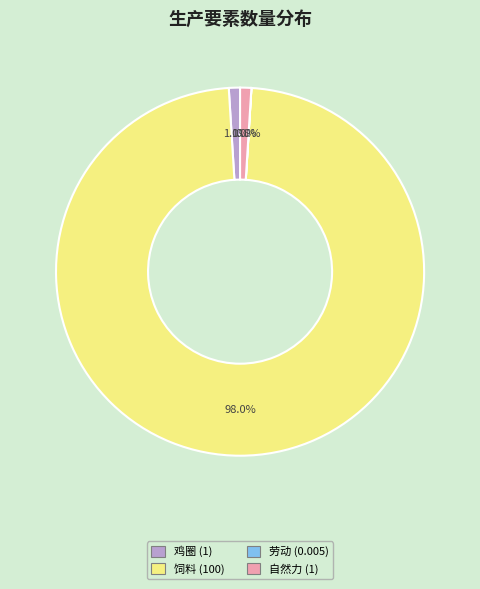

Which category has the biggest portion of the pie?

饲料